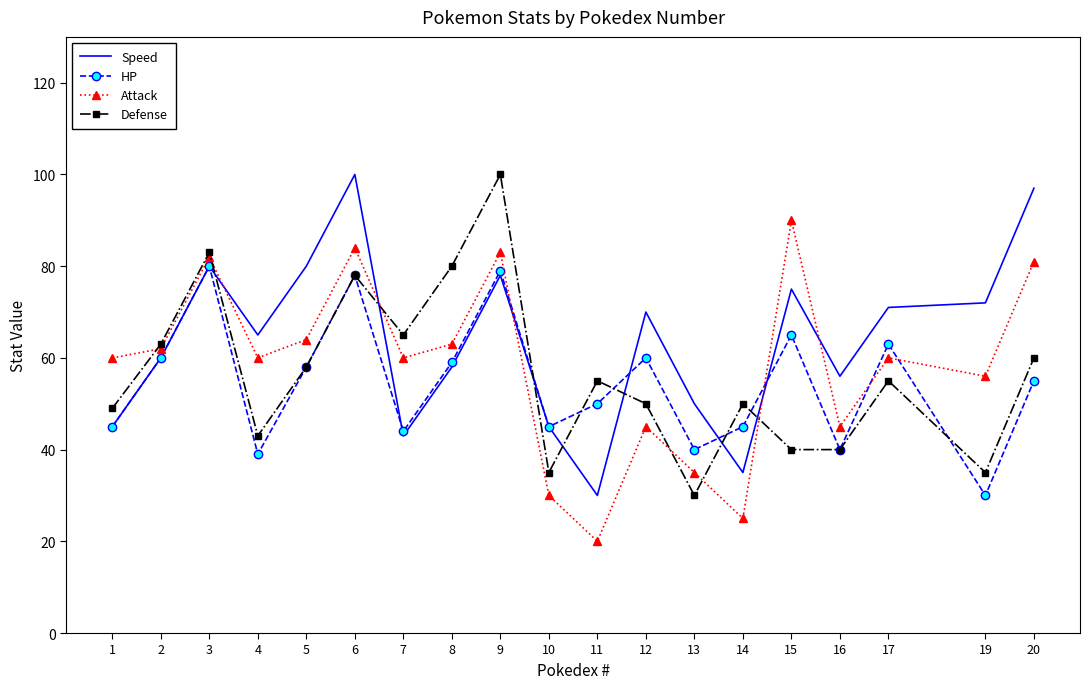

Reading left to right, extract all data points from this chart.

Speed: 1=45	2=60	3=80	4=65	5=80	6=100	7=43	8=58	9=78	10=45	11=30	12=70	13=50	14=35	15=75	16=56	17=71	19=72	20=97
HP: 1=45	2=60	3=80	4=39	5=58	6=78	7=44	8=59	9=79	10=45	11=50	12=60	13=40	14=45	15=65	16=40	17=63	19=30	20=55
Attack: 1=60	2=62	3=82	4=60	5=64	6=84	7=60	8=63	9=83	10=30	11=20	12=45	13=35	14=25	15=90	16=45	17=60	19=56	20=81
Defense: 1=49	2=63	3=83	4=43	5=58	6=78	7=65	8=80	9=100	10=35	11=55	12=50	13=30	14=50	15=40	16=40	17=55	19=35	20=60